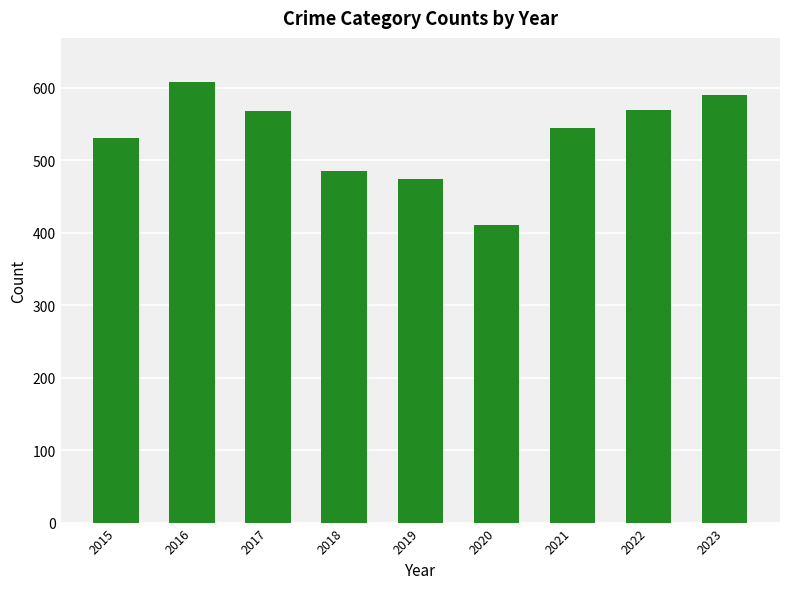

How many values are below 545?

4